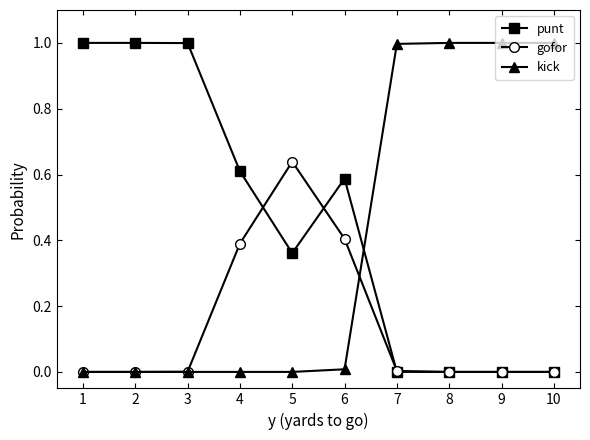

What is the average value of the gofor series?

0.1